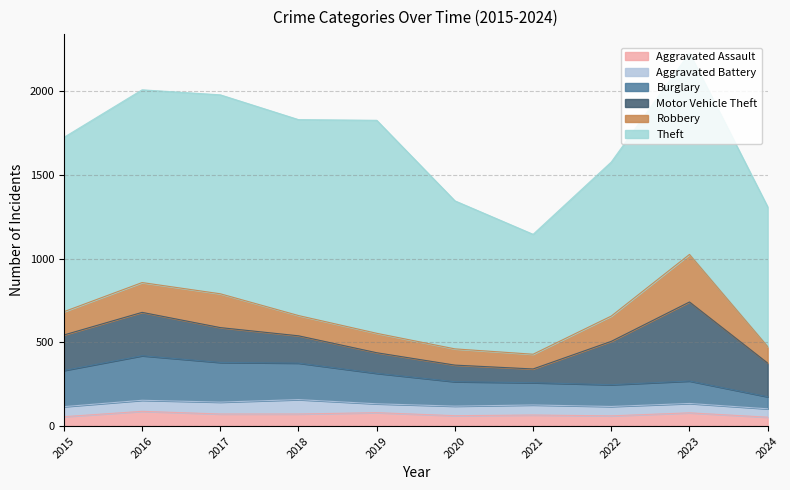

Where is the first local minimum for Motor Vehicle Theft?

2021